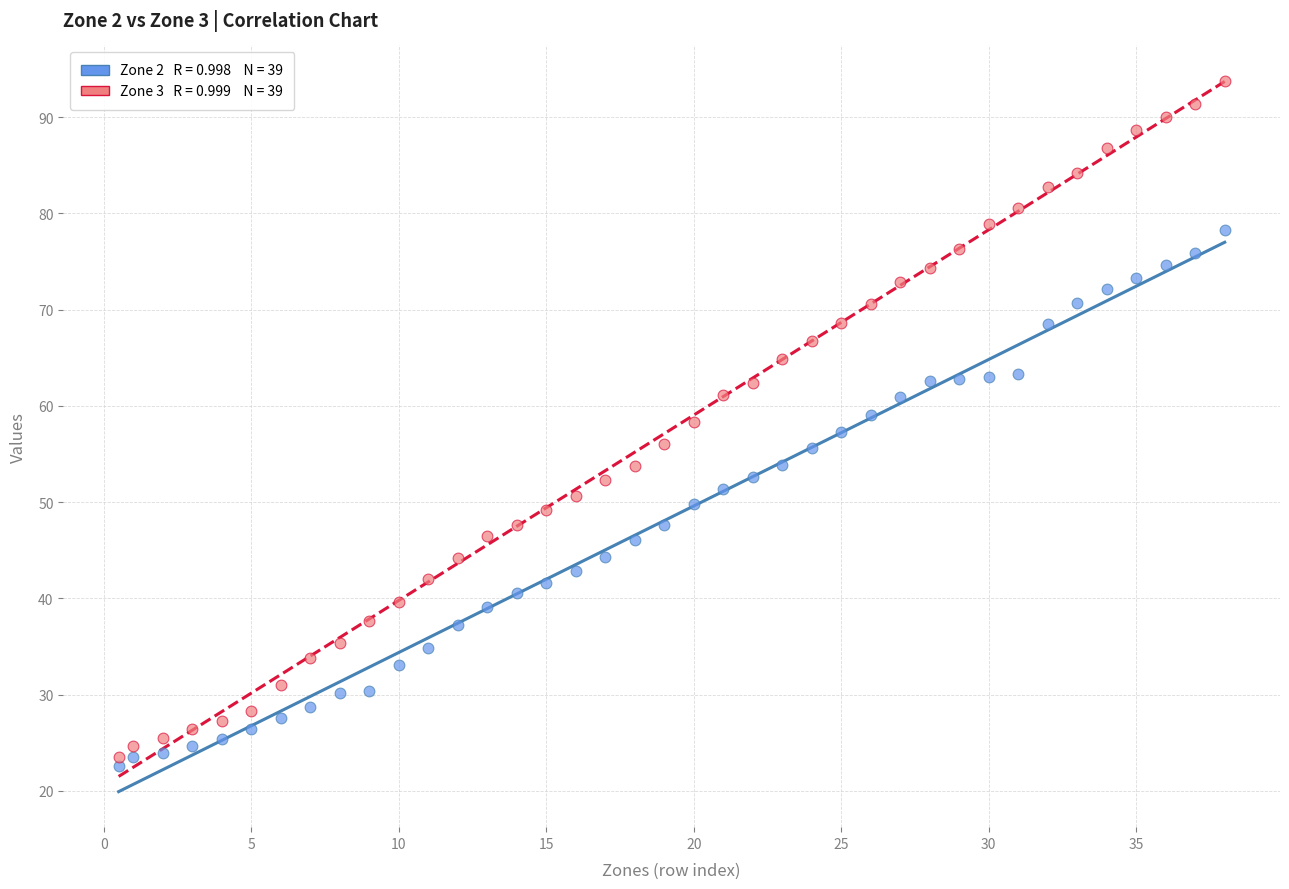

Across all data points, what is the range of X values (max minus min)?

37.5